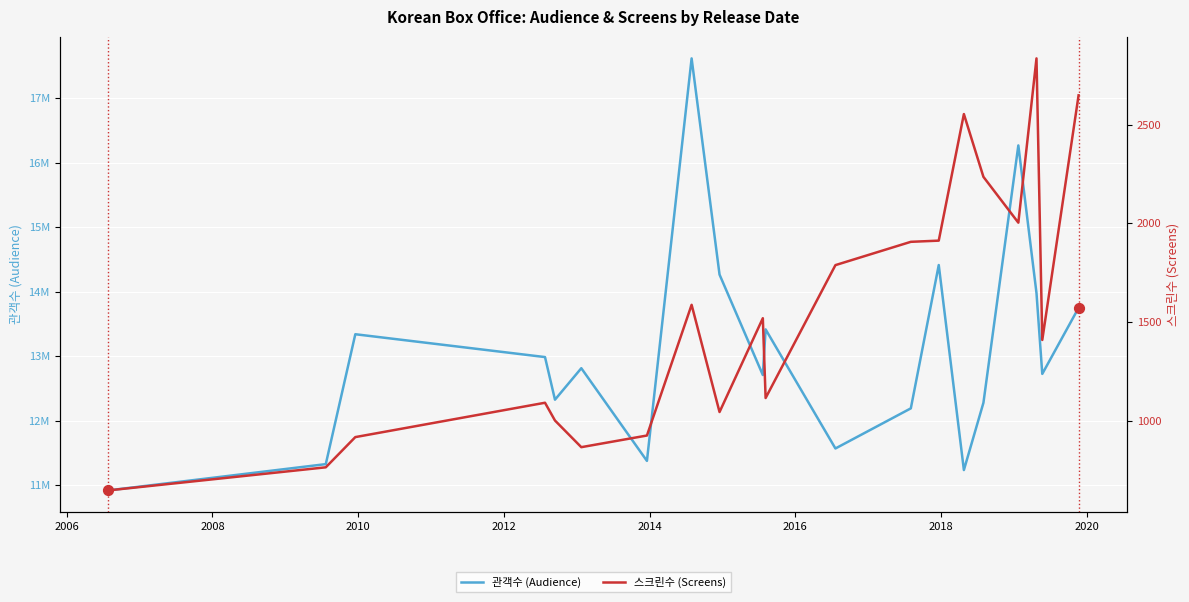

Which series has the largest total across all categories?

관객수 (Audience)